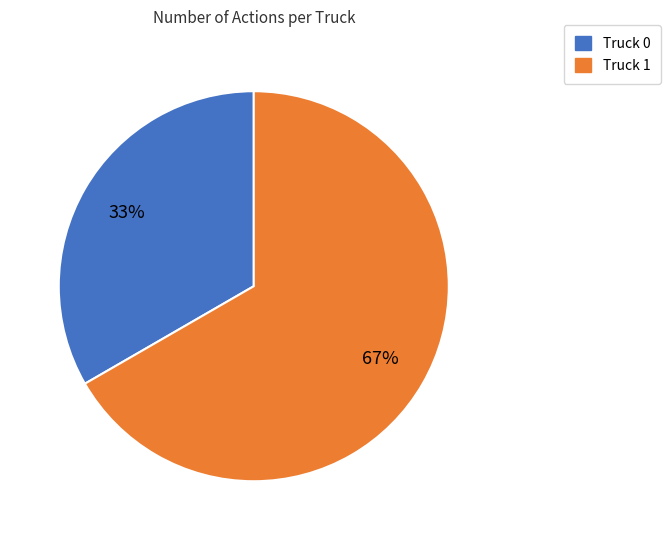

What percentage is the Truck 0 slice, to the nearest percent?

33%